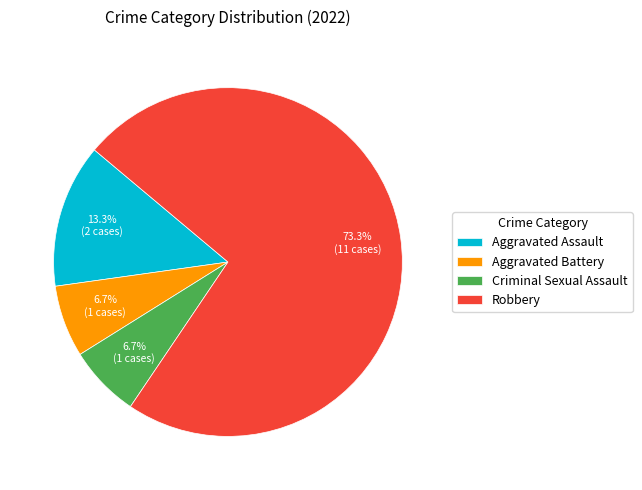

What percentage is the Aggravated Assault slice, to the nearest percent?

13%